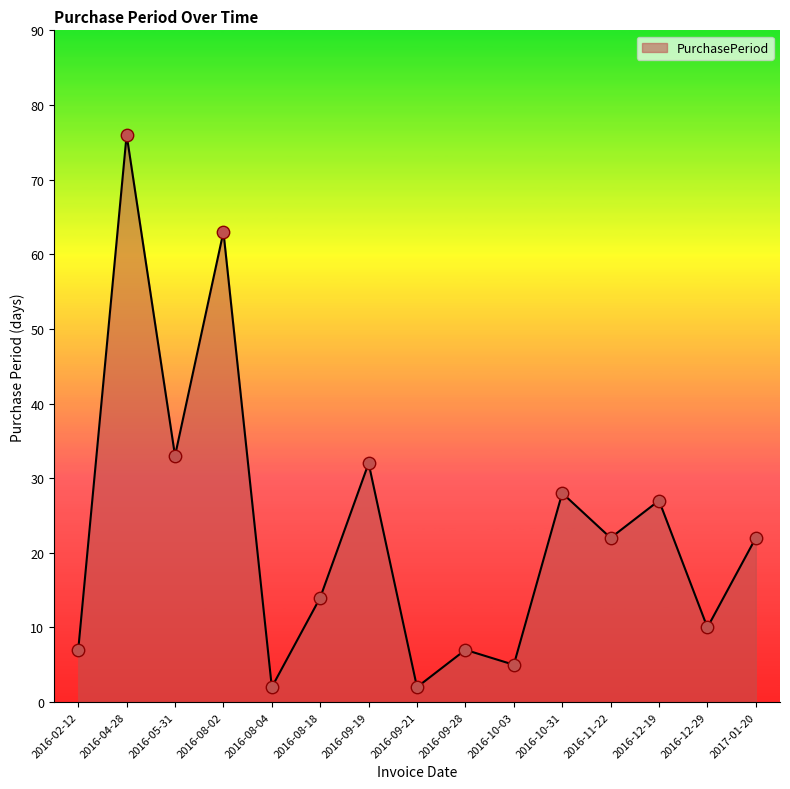

Approximately how many times larger is the value at 2016-09-21 compared to 2016-11-22?

0.1